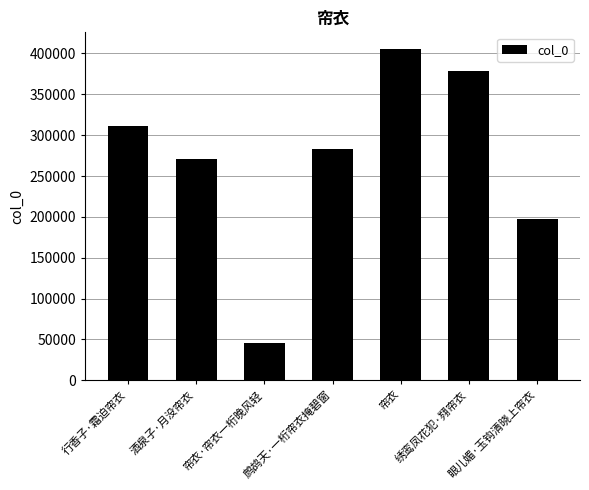

Are the bars grouped side by side (vs. stacked)?

No